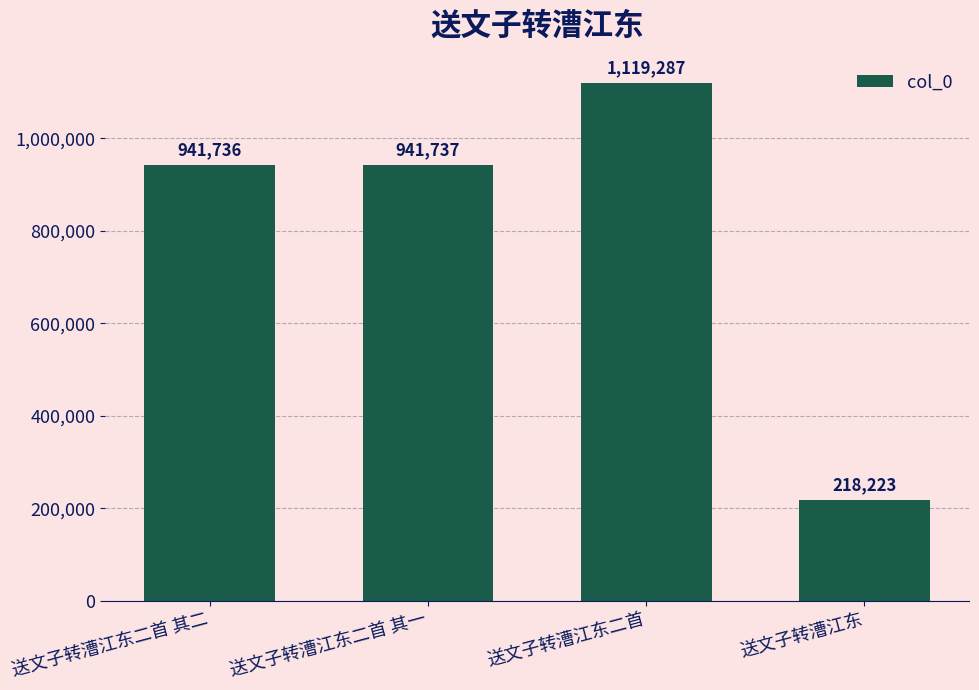

What is the label of the 1st bar from the left?

送文子转漕江东二首 其二